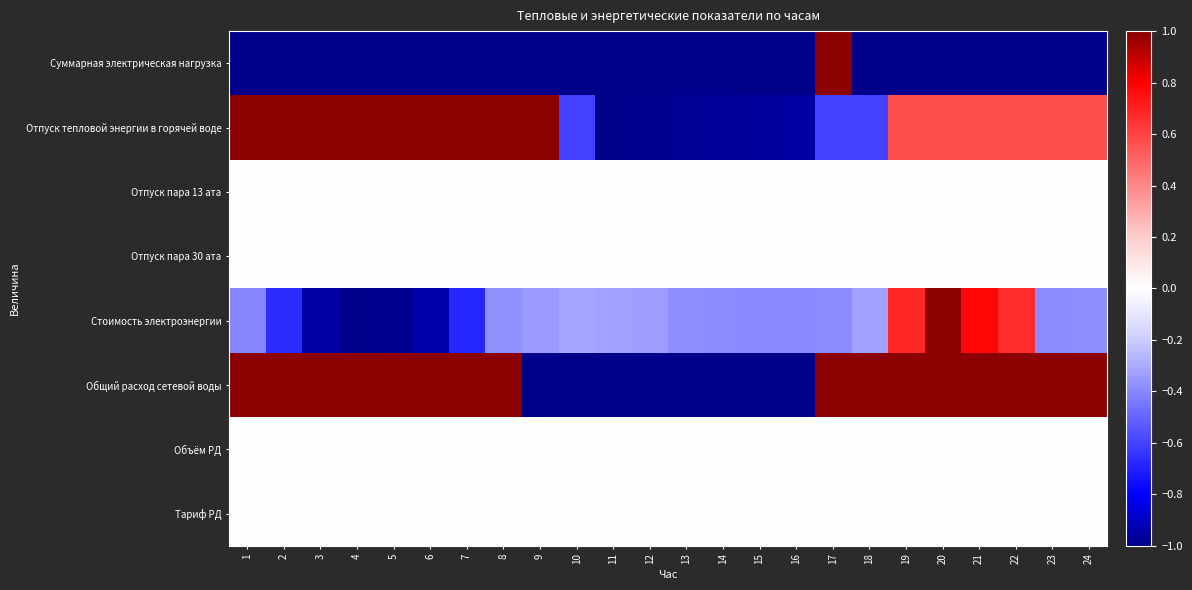

Which has a higher value, 12 or 20?

12